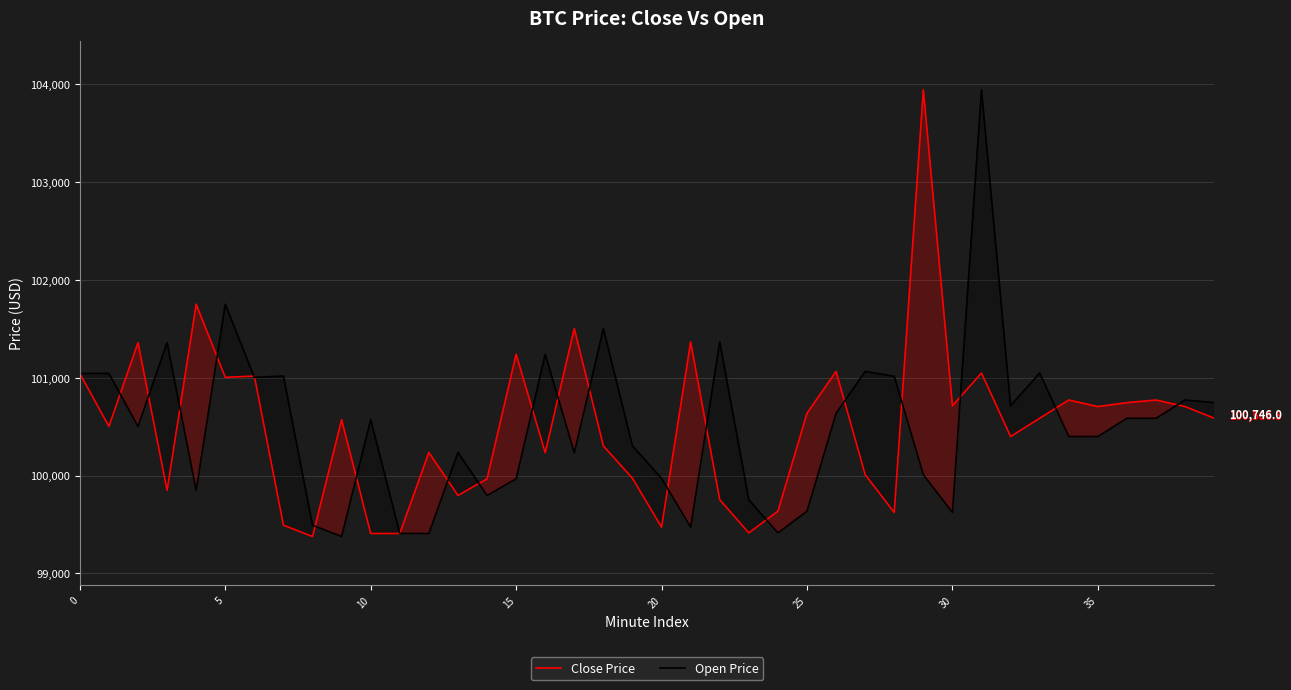

What is the label of the 18th point from the left?

17